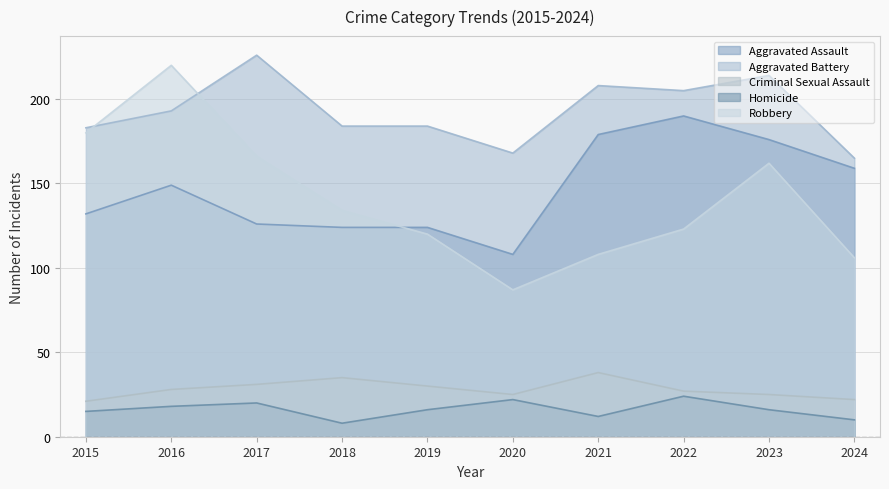

Between 2024 and 2022, which is larger?

2022